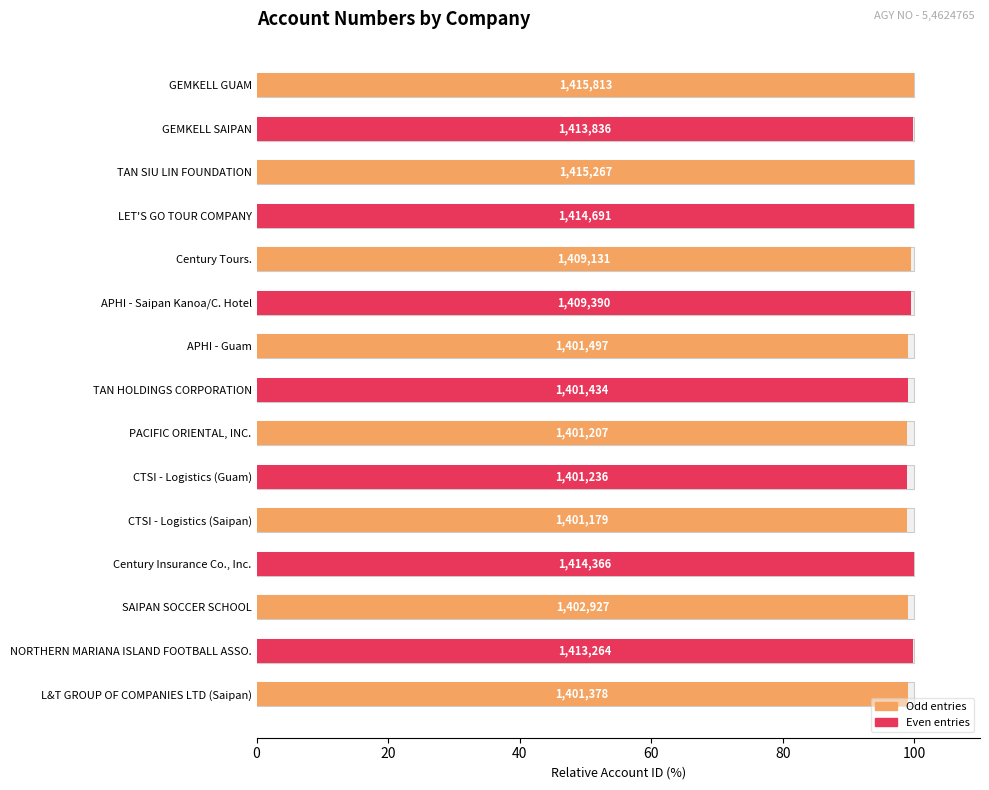

The value at Century Insurance Co., Inc. is 99.9. True or false?

True